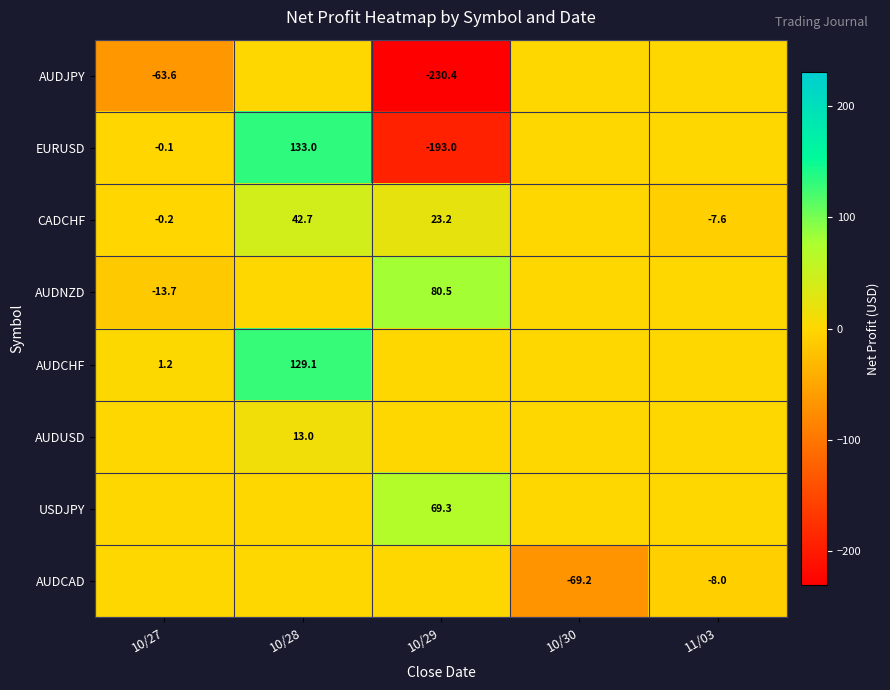

The value of AUDNZD at 10/29 is 80.5. True or false?

True